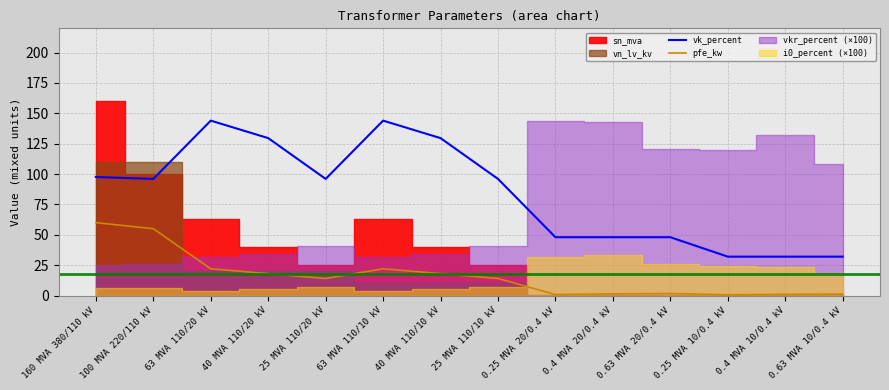

The vk_percent series shows 97.6 at 160 MVA 380/110 kV. True or false?

True